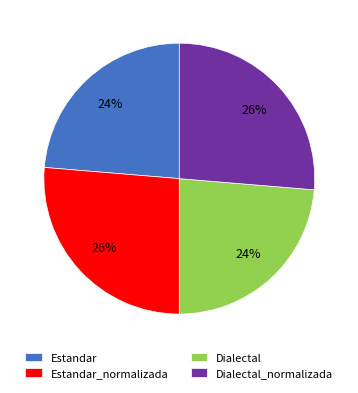

To the nearest percent, what portion does Estandar_normalizada represent?

26%